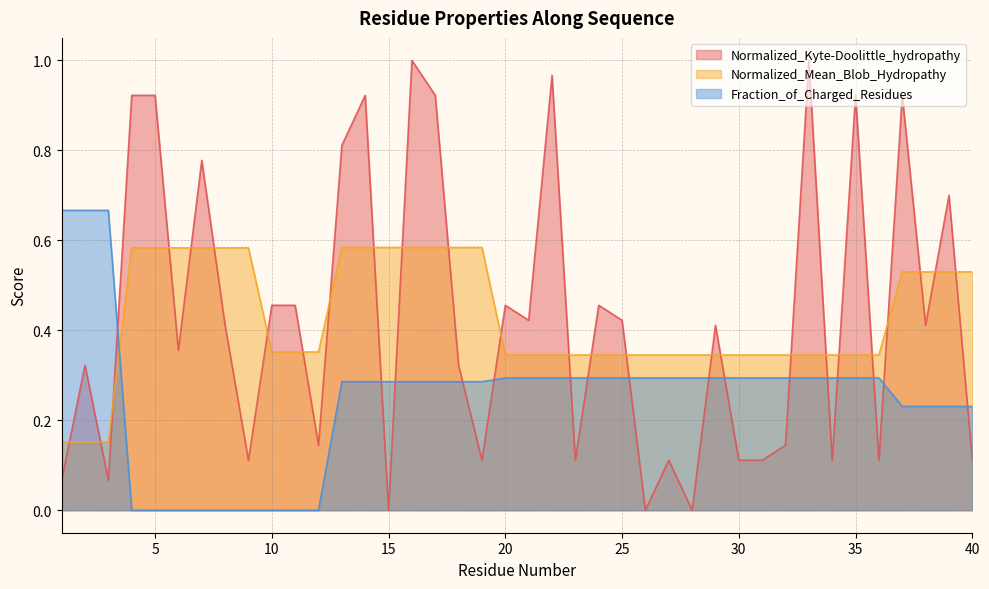

True or false: Normalized_Kyte-Doolittle_hydropathy has more than 1 points higher than both neighbors.

True